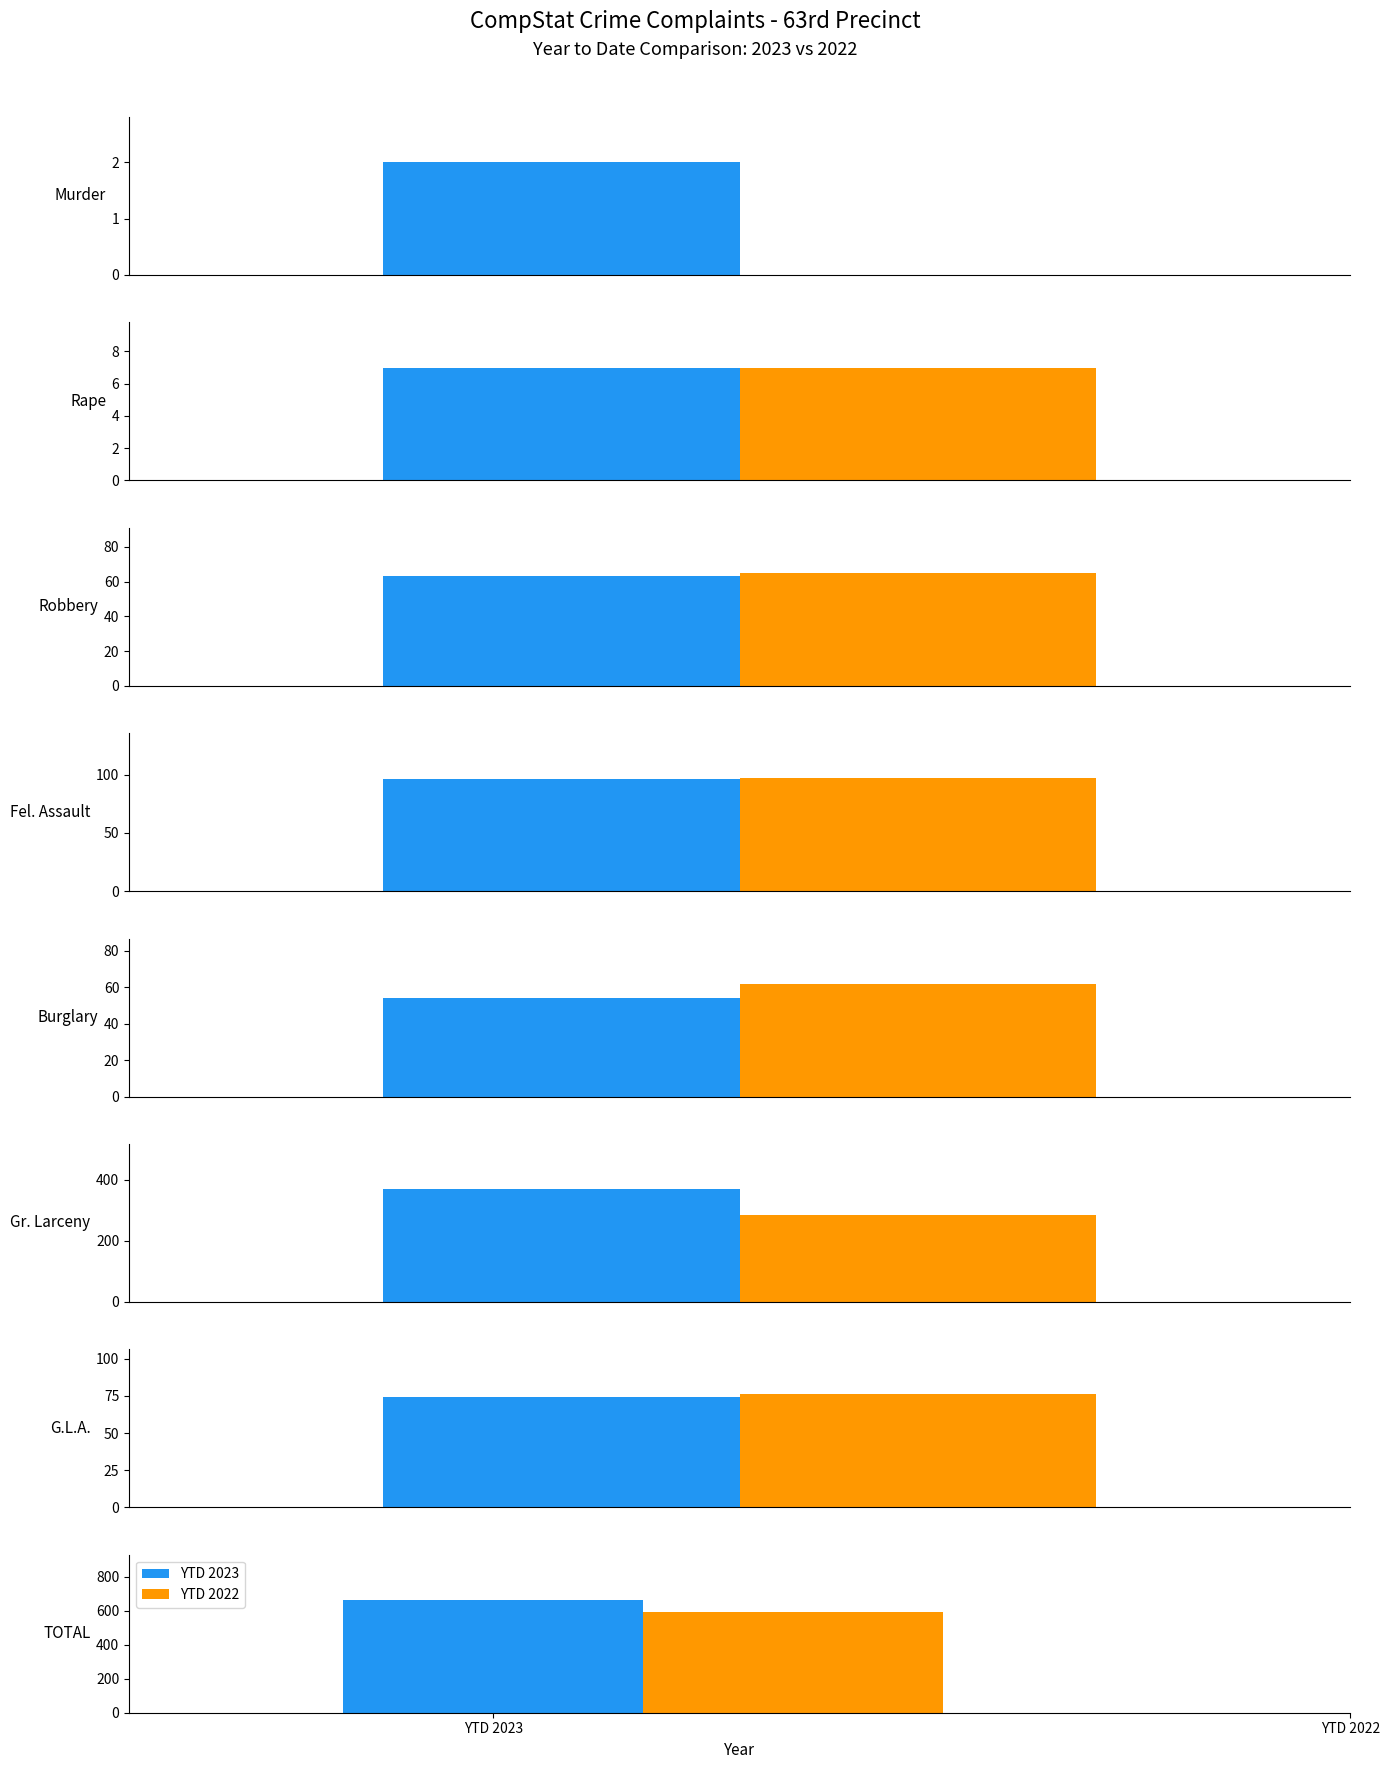

What is the maximum value shown in the chart?

665